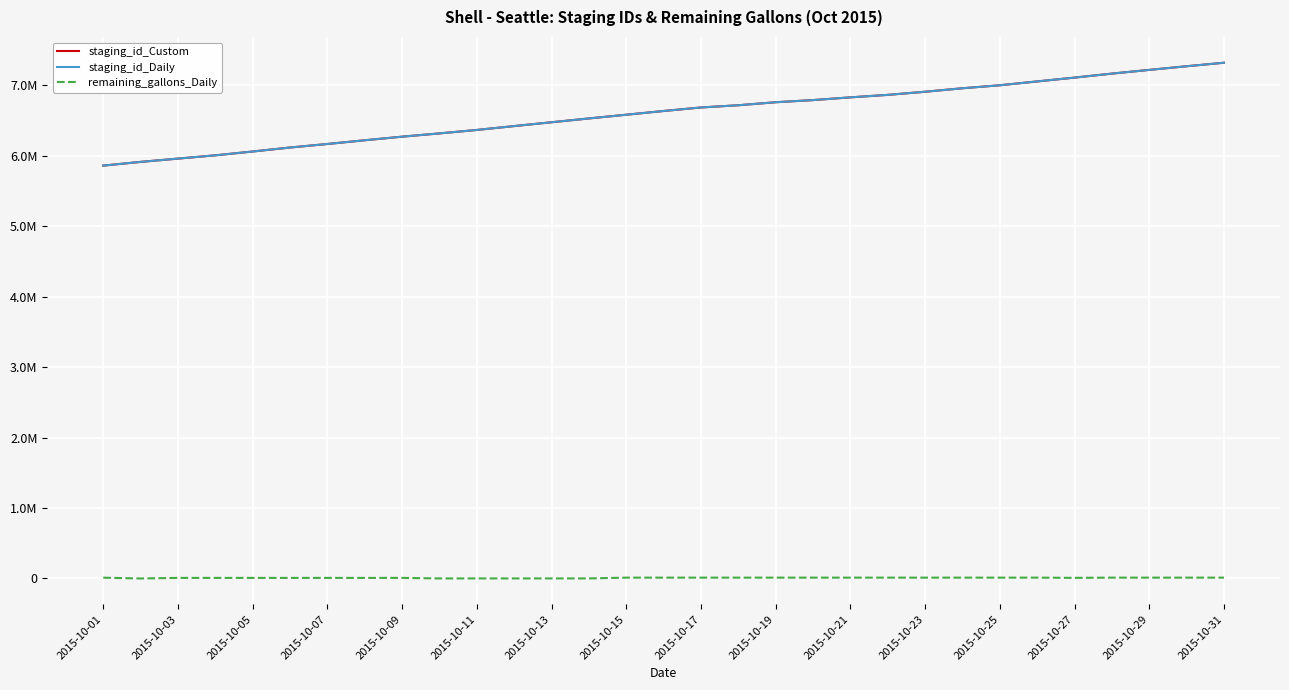

Is this an area chart (filled region under the line)?

No